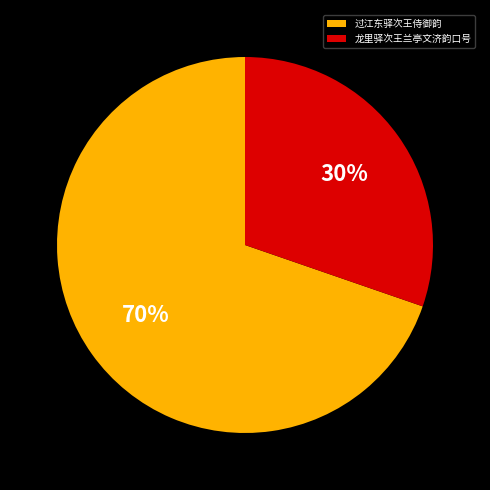

The 龙里驿次王兰亭文济韵口号 slice represents 37% of the pie. True or false?

False